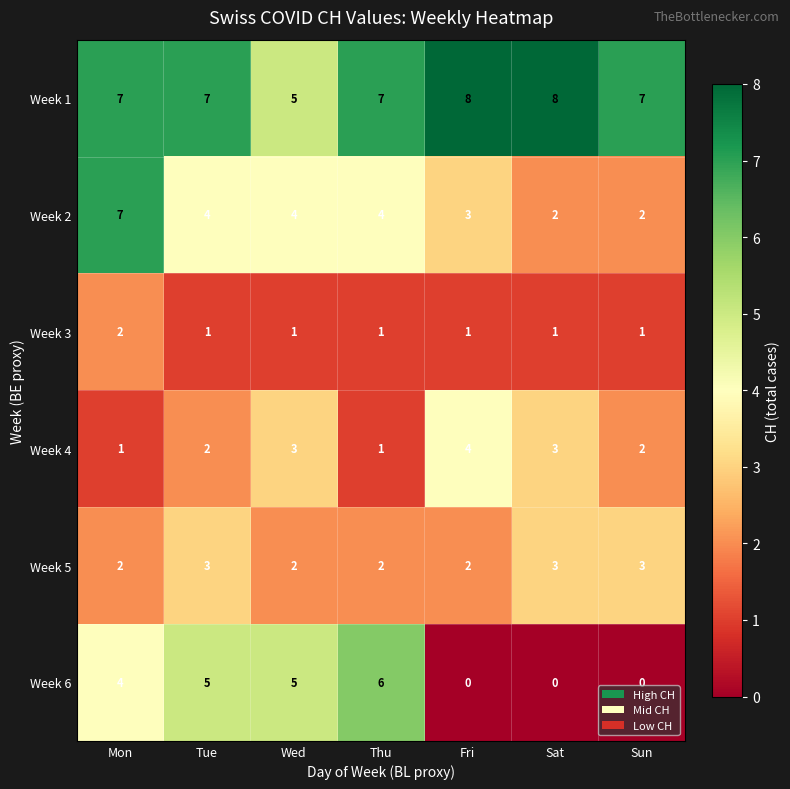

What is the total value across all series at Wed?

20